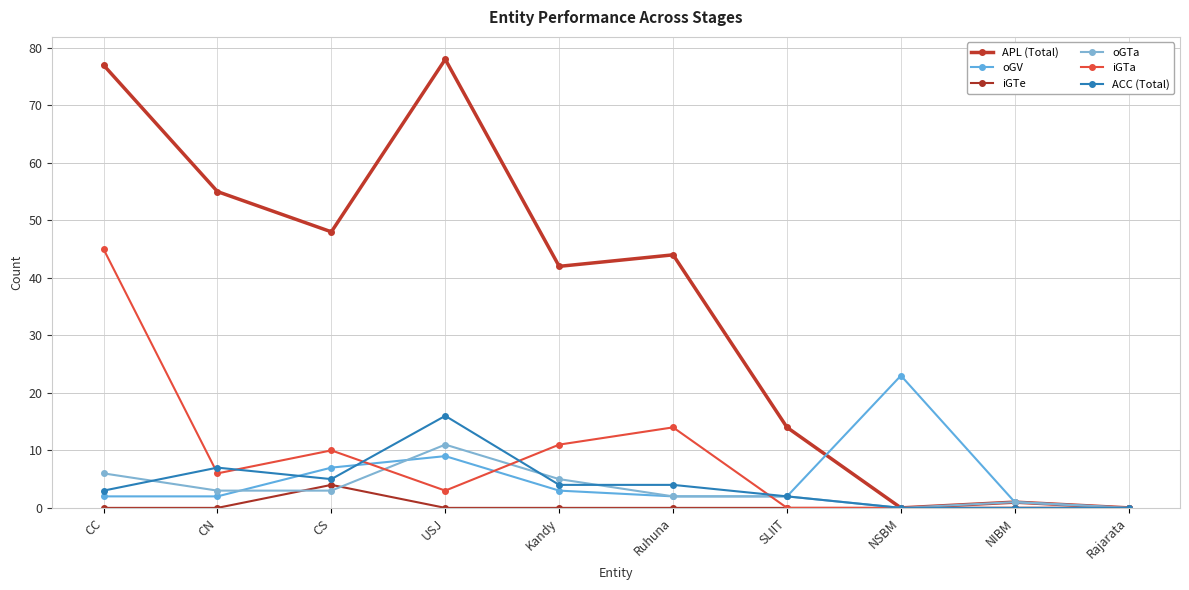

What is the sum of the oGV values at Kandy and Ruhuna?

5